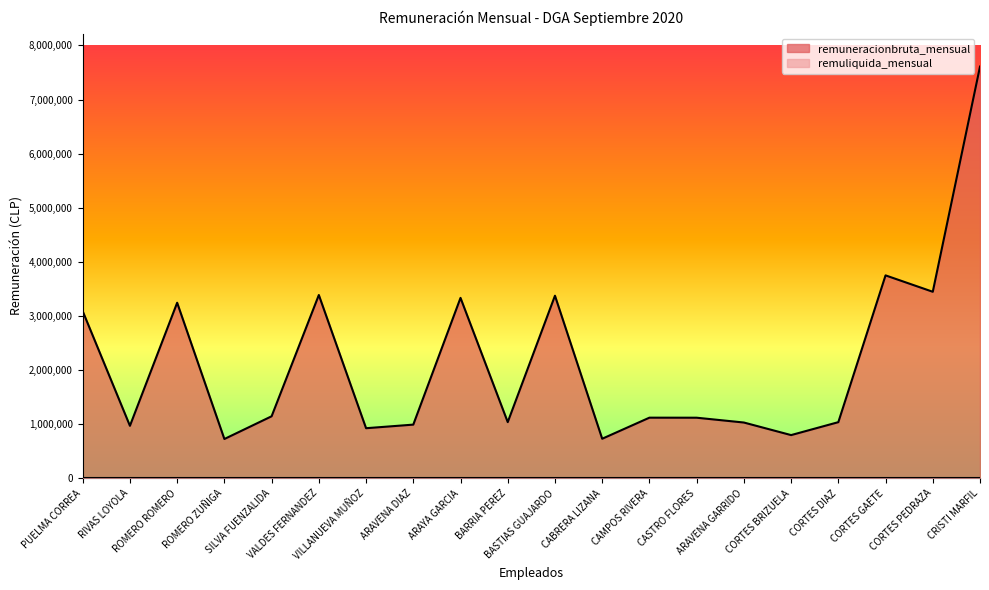

Which label corresponds to the largest value in the chart?

CRISTI MARFIL